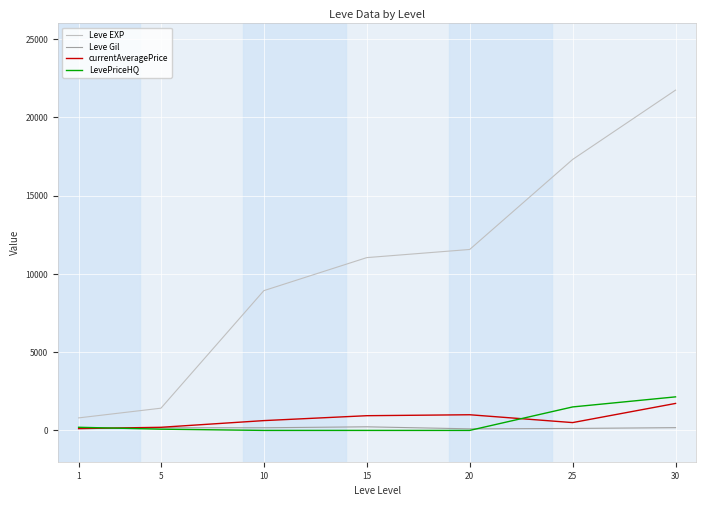

What is the difference between the maximum and second lowest values in the Leve EXP series?

20320.0